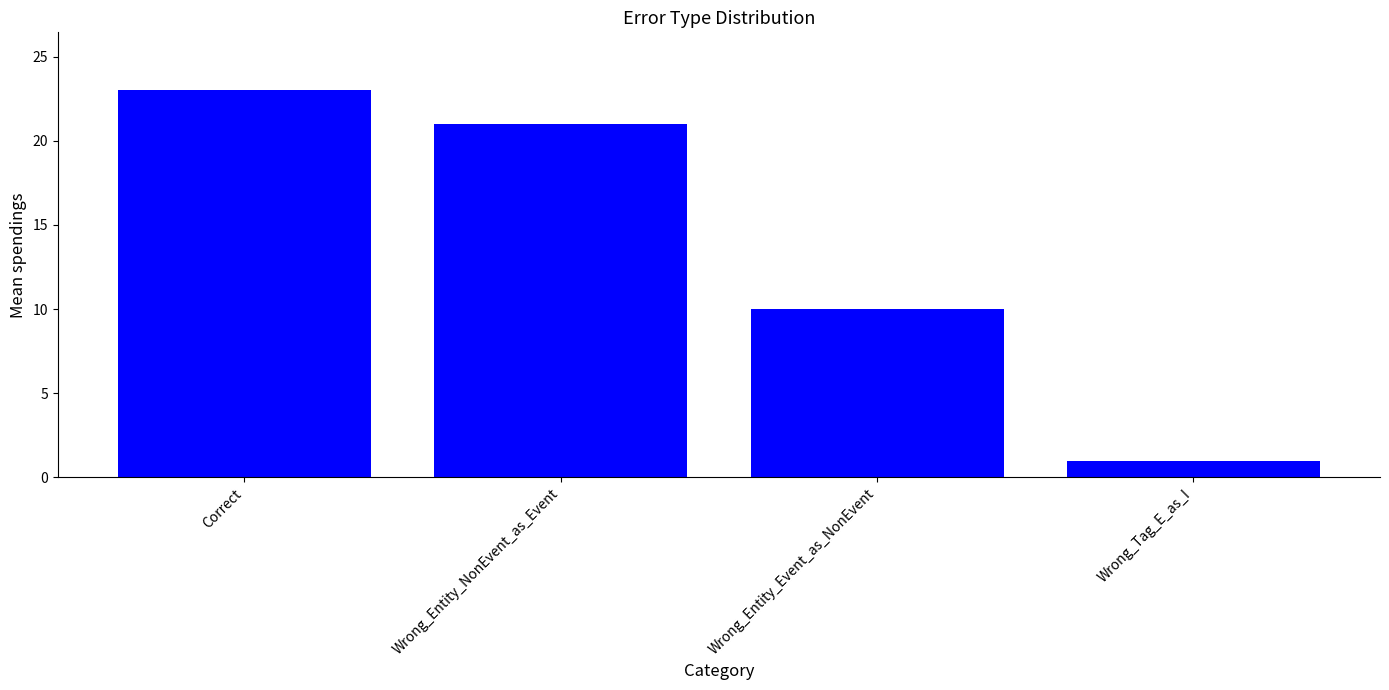

What is the difference between the maximum and minimum values?

22